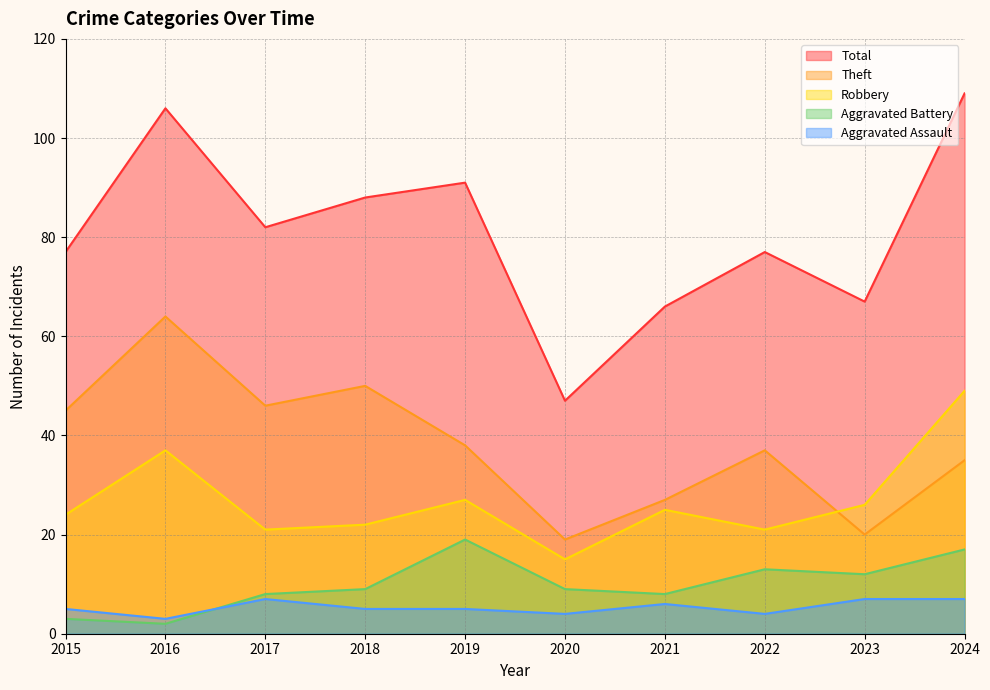

Does the chart have visible grid lines?

Yes